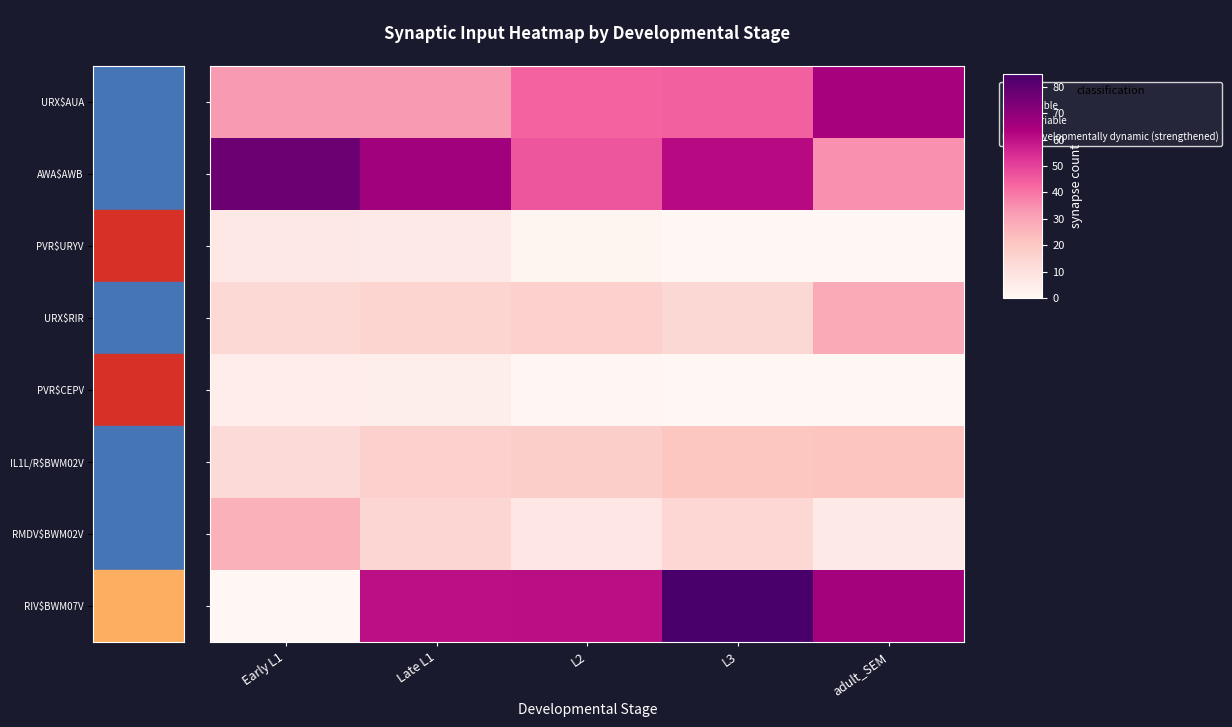

How many series are shown in this chart?

8